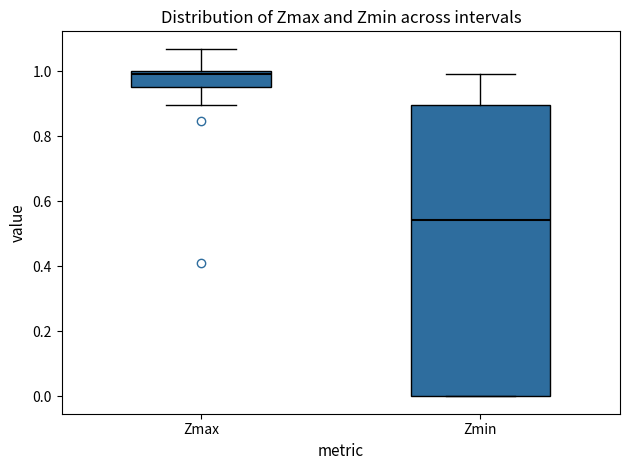

Reading left to right, read every box against the y-axis: the position of its median line, the range the box covers, and the ends of its whiskers. The values are not printed on the chart, so give them approximately, as read against the axis.

Zmax: median 1.00 (just below the box's upper edge), box 0.96 to 1.00, whiskers 0.90 to 1.06
Zmin: median 0.54, box 0.00 to 0.90, whiskers 0.00 to 0.98